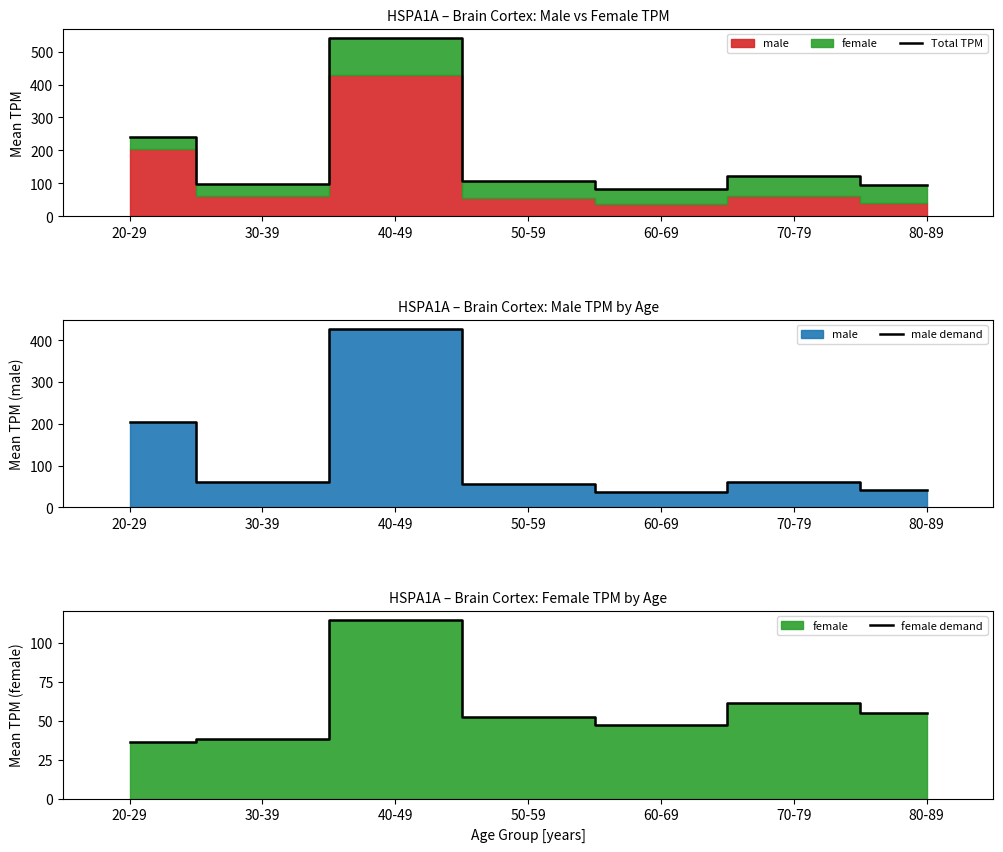

What is the difference between the maximum and minimum values in the female demand series?

78.1